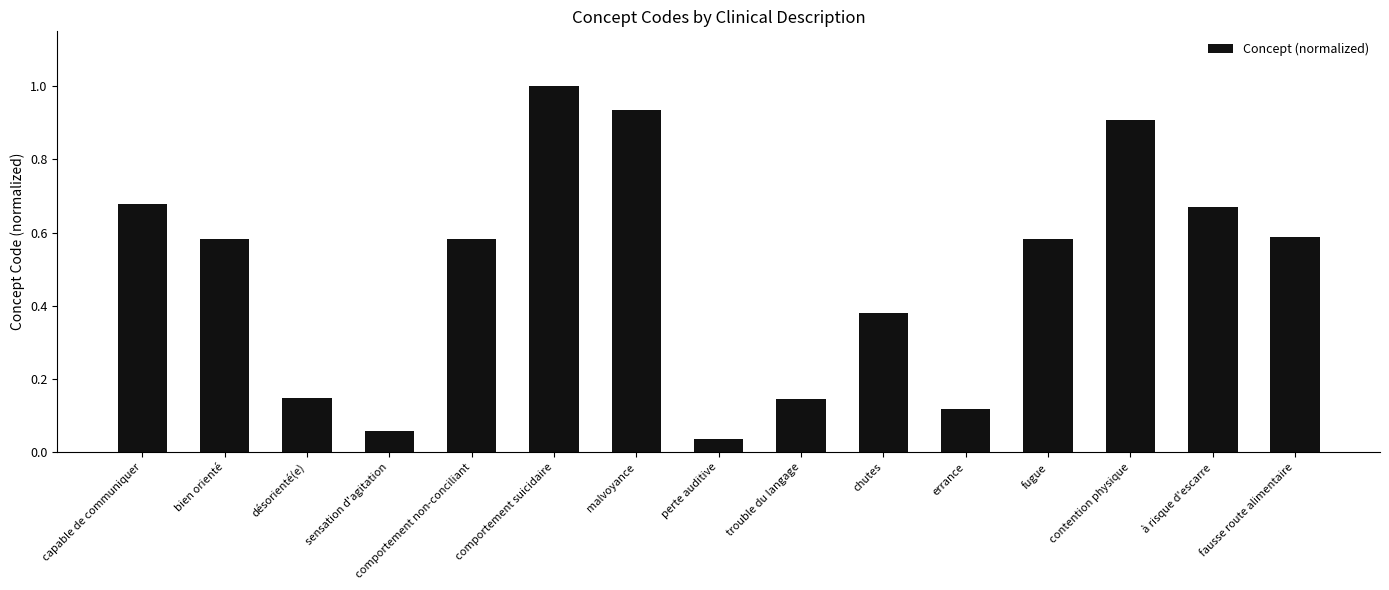

How many bars are there in total?

15